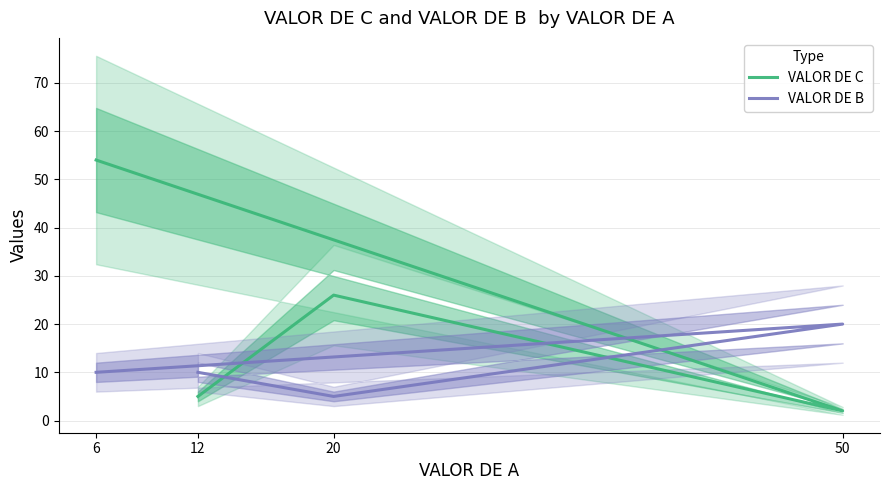

At how many categories does at least one series exceed 21?

2